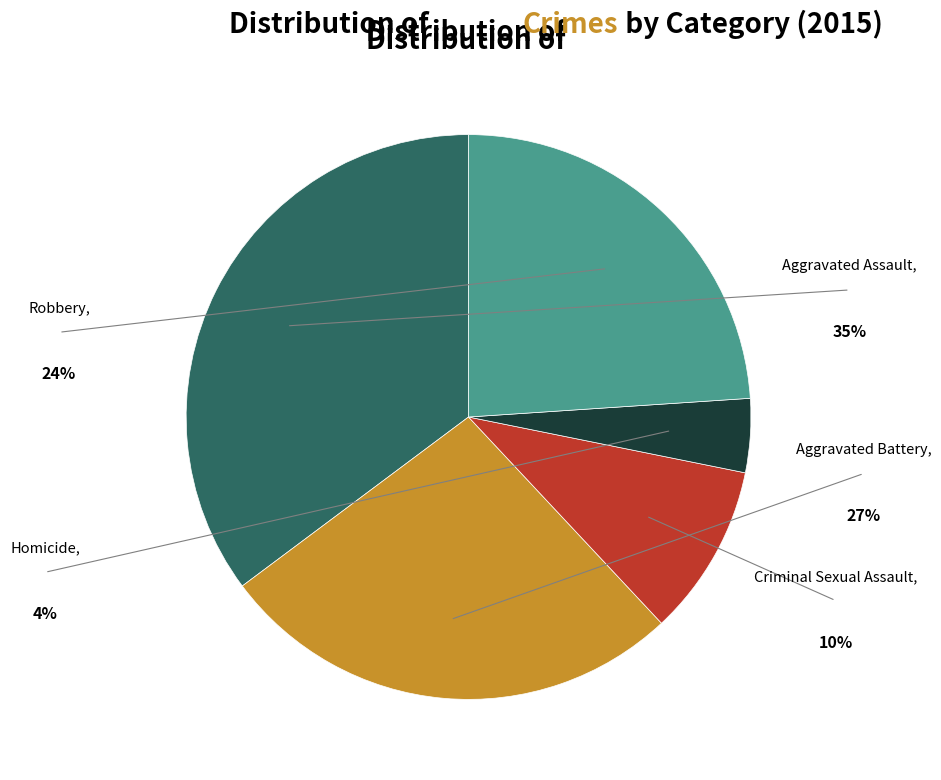

Combined, do Aggravated Battery and Robbery account for over 50%?

Yes